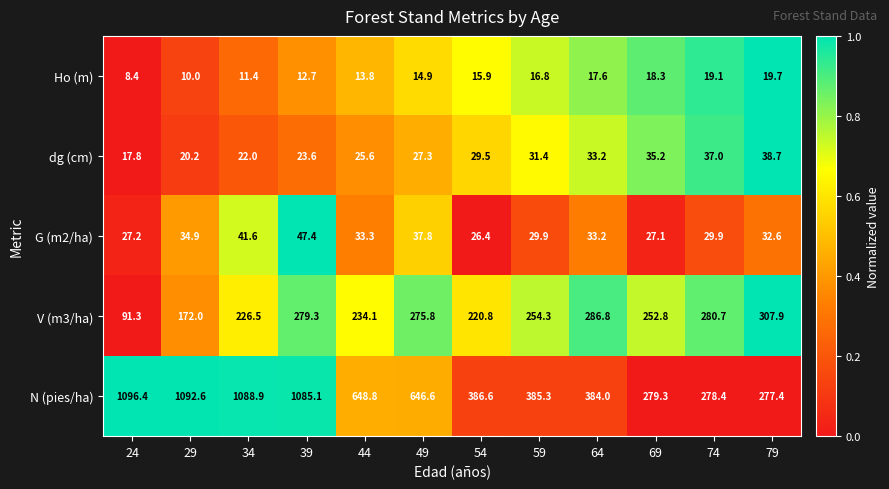

Which label corresponds to the largest value in the chart?

24